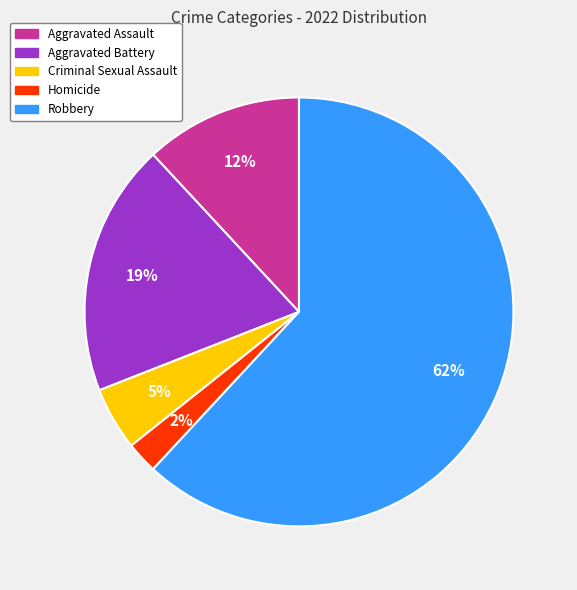

Is Homicide the majority of the pie?

No